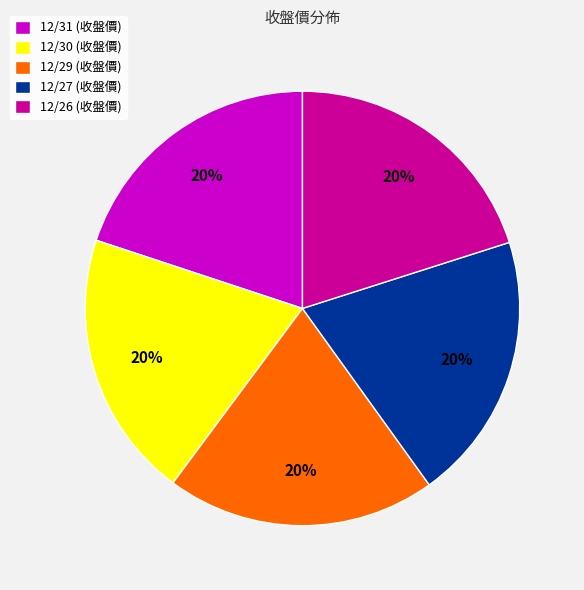

To the nearest percent, what portion does 12/31 represent?

20%